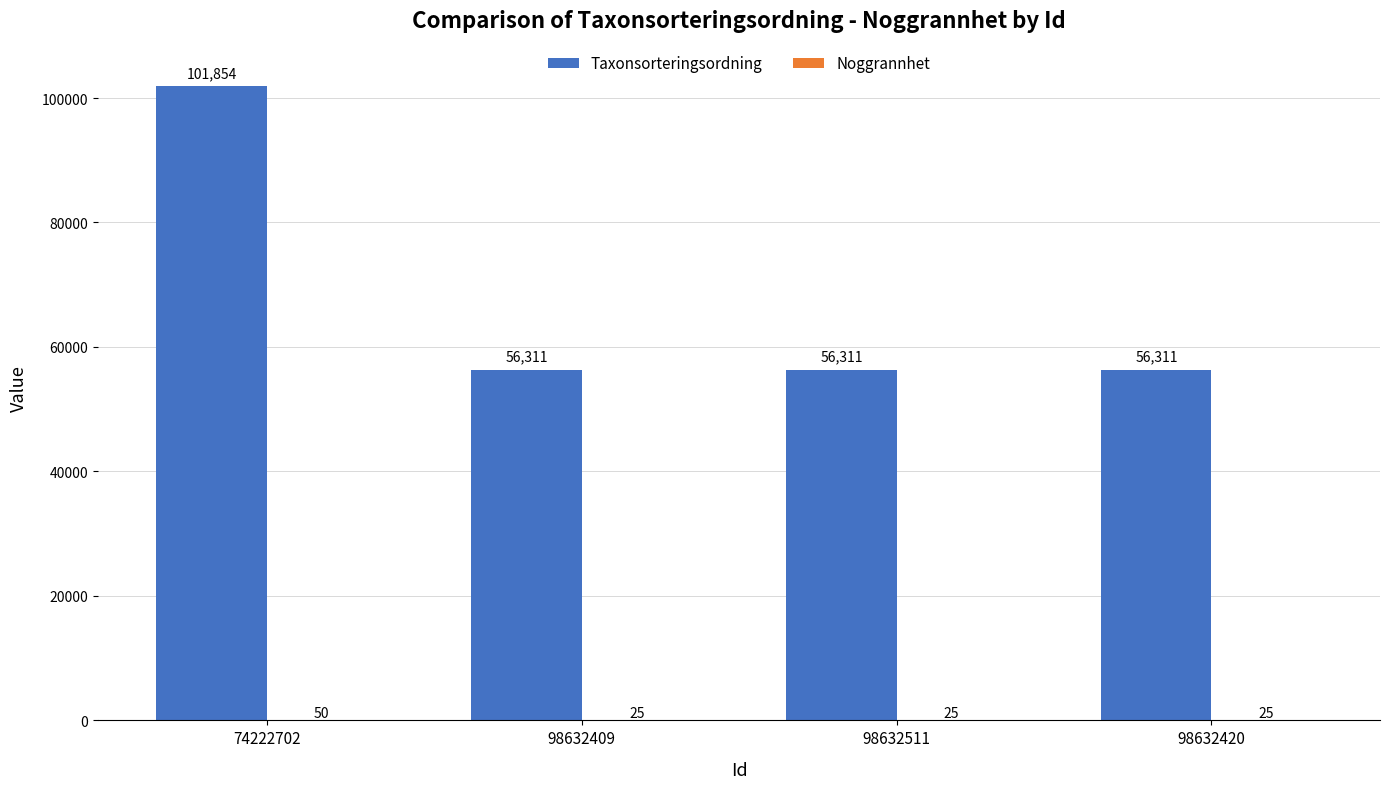

Read the Taxonsorteringsordning value at 98632409.

56311